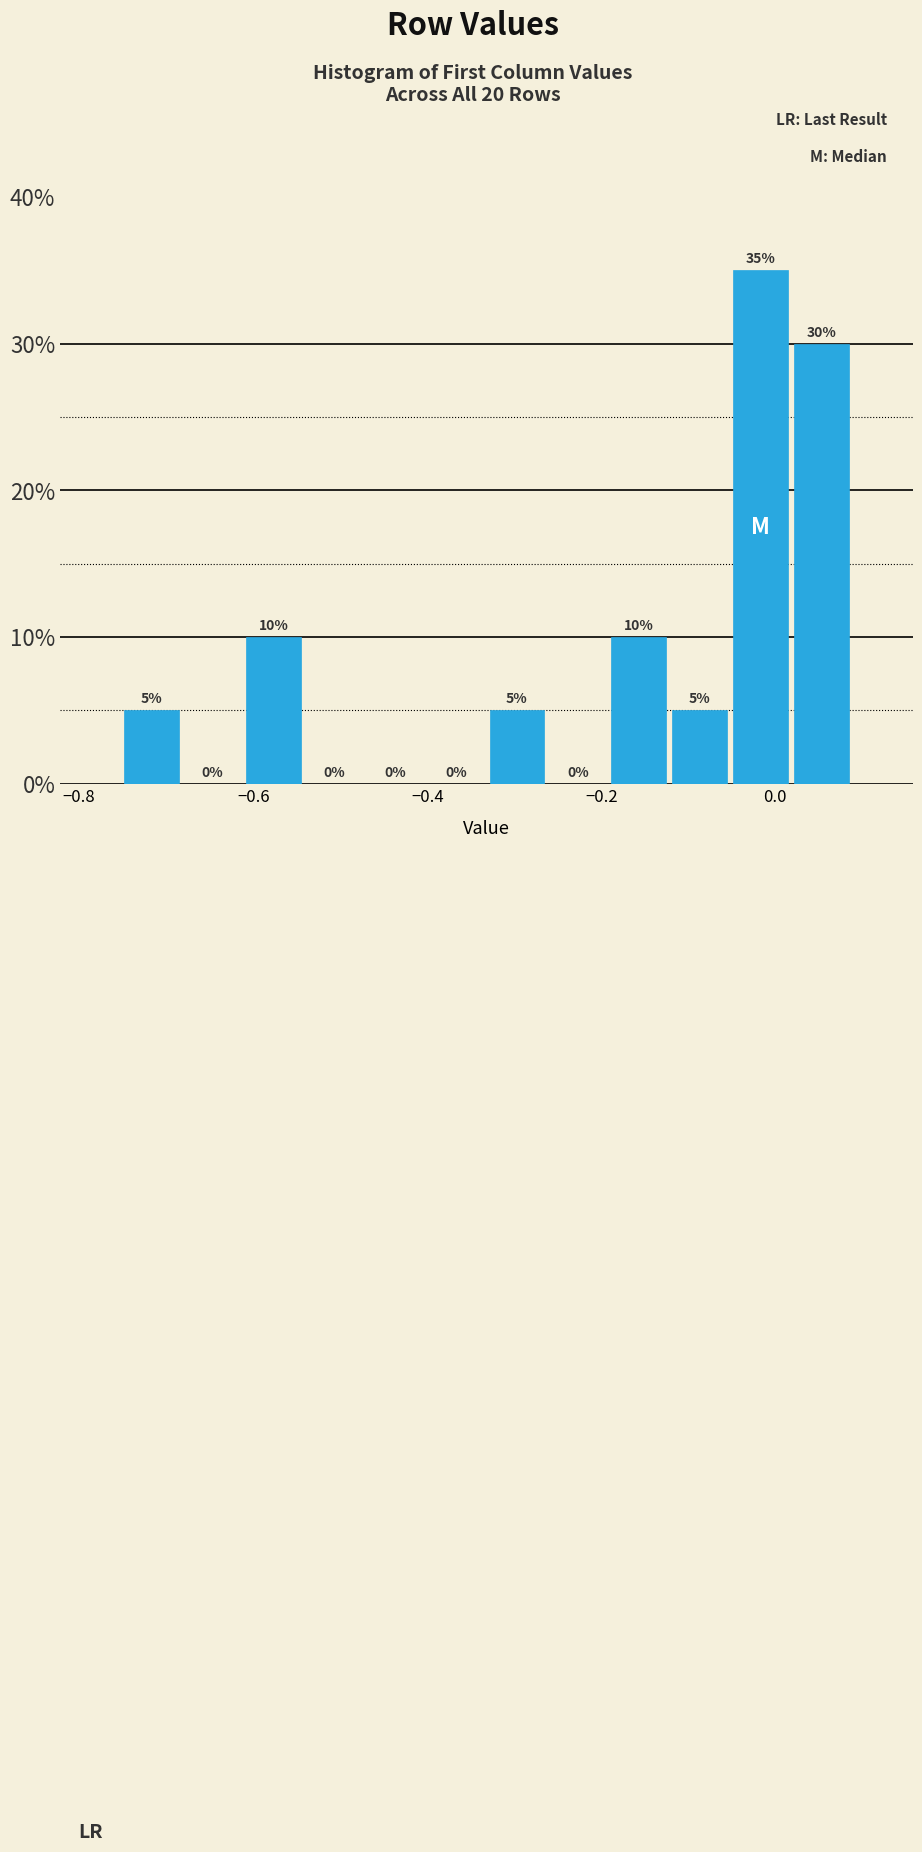

Read against the x-axis, roughly where is the centre of the tallest bar?

-0.02